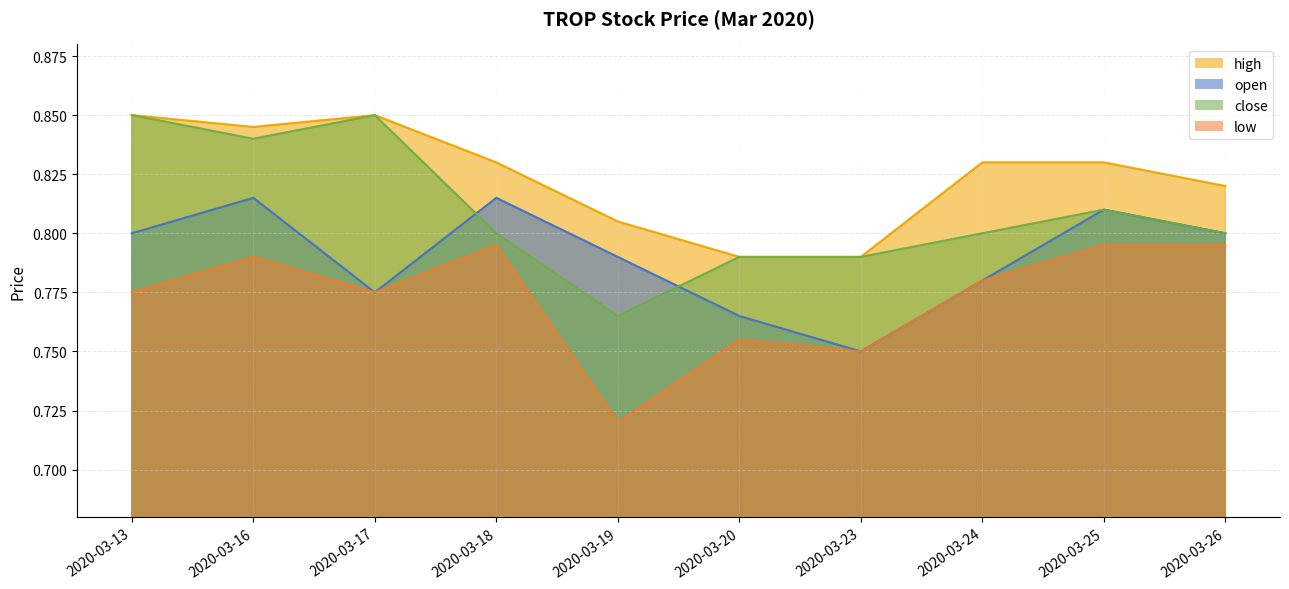

At which category does low reach its first local valley?

2020-03-17